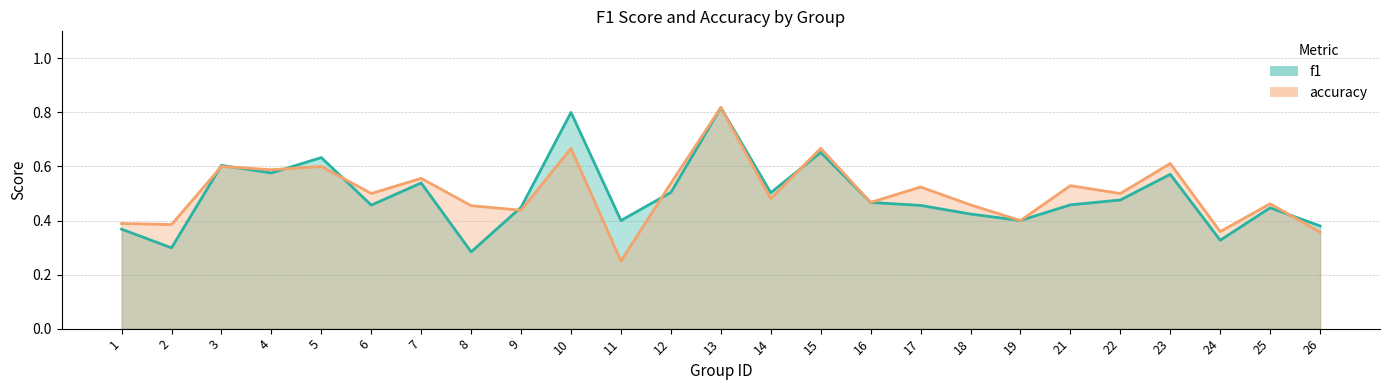

List the series in order of their overall mean, lowest first.

f1, accuracy